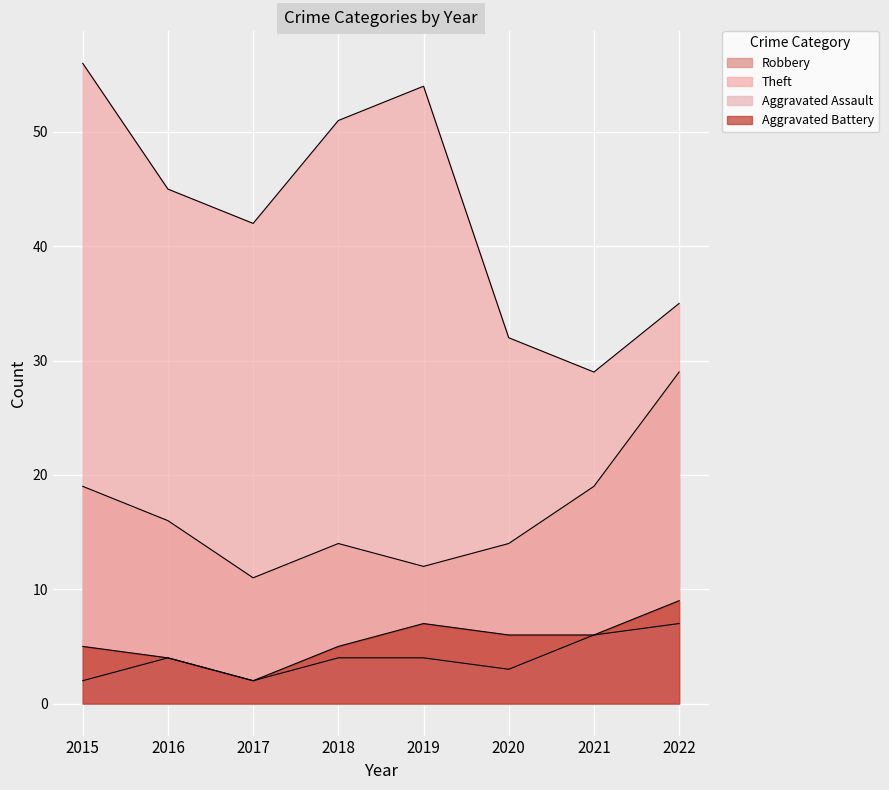

Rank the series by their maximum value, from highest to lowest.

Theft, Robbery, Aggravated Battery, Aggravated Assault